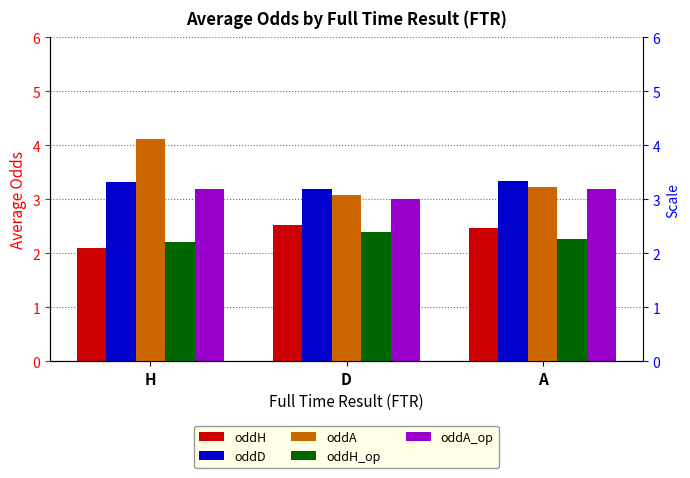

What position from the left is D?

2